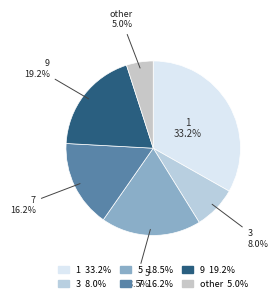

What percentage do 9 and 3 together represent?

27.2%